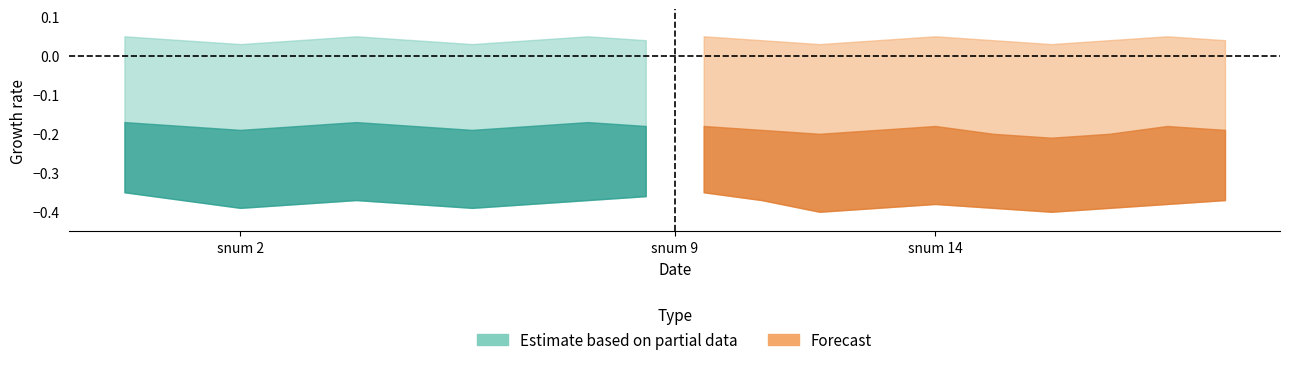

At which label does estimate_upper reach its minimum?

snum 2